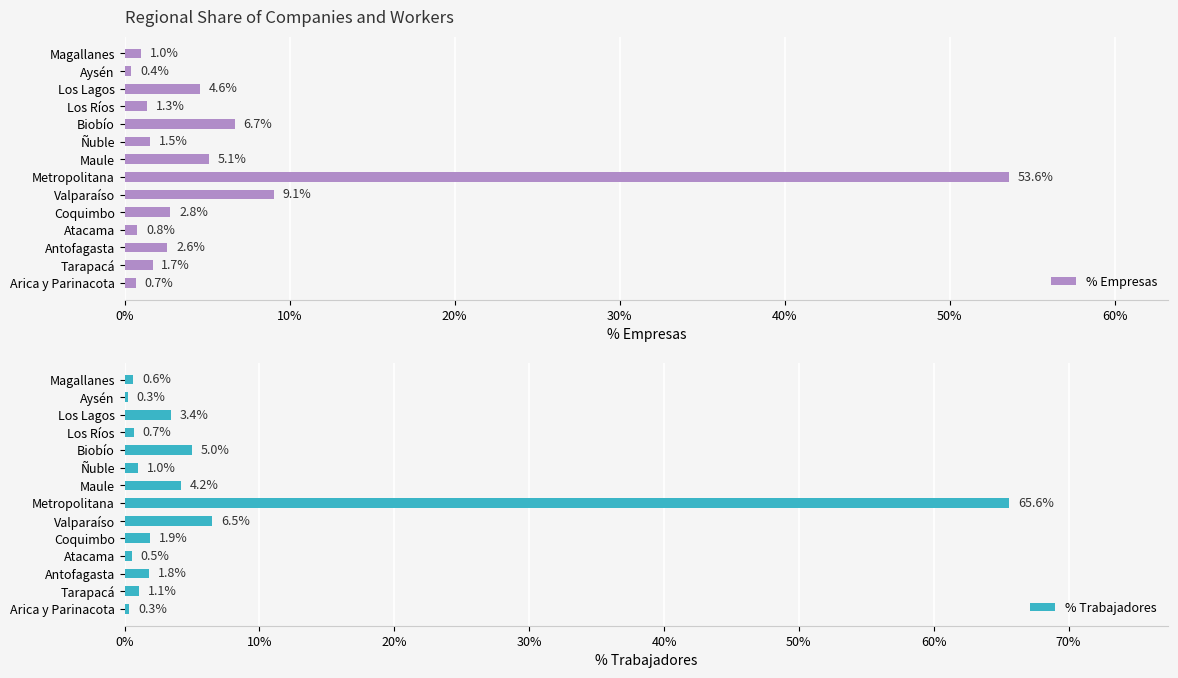

How many data points in % Empresas are less than 2?

7